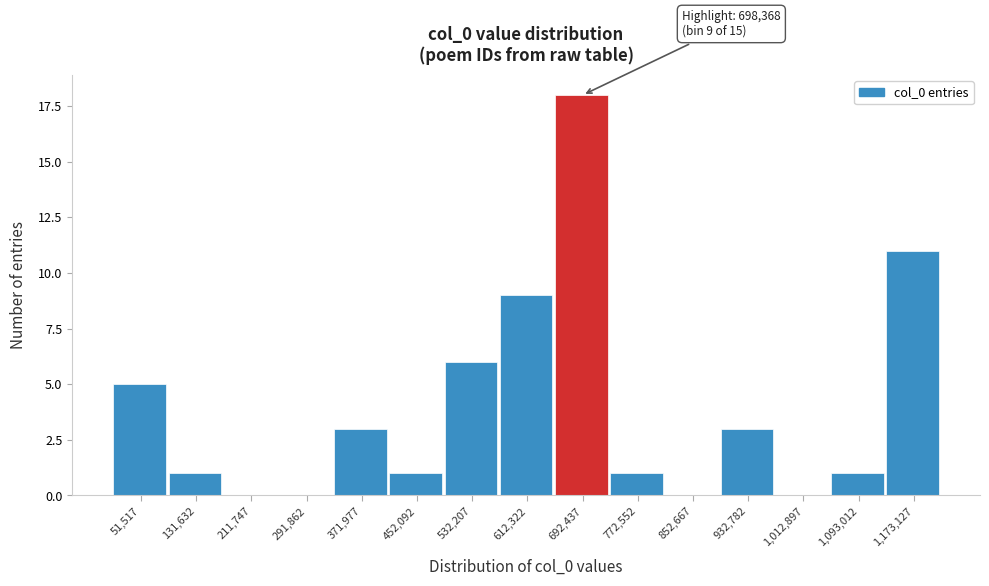

Reading left to right, transcribe all the data shown in this chart.

51,517=5	131,632=1	211,747=0	291,862=0	371,977=3	452,092=1	532,207=6	612,322=9	692,437=18	772,552=1	852,667=0	932,782=3	1,012,897=0	1,093,012=1	1,173,127=11